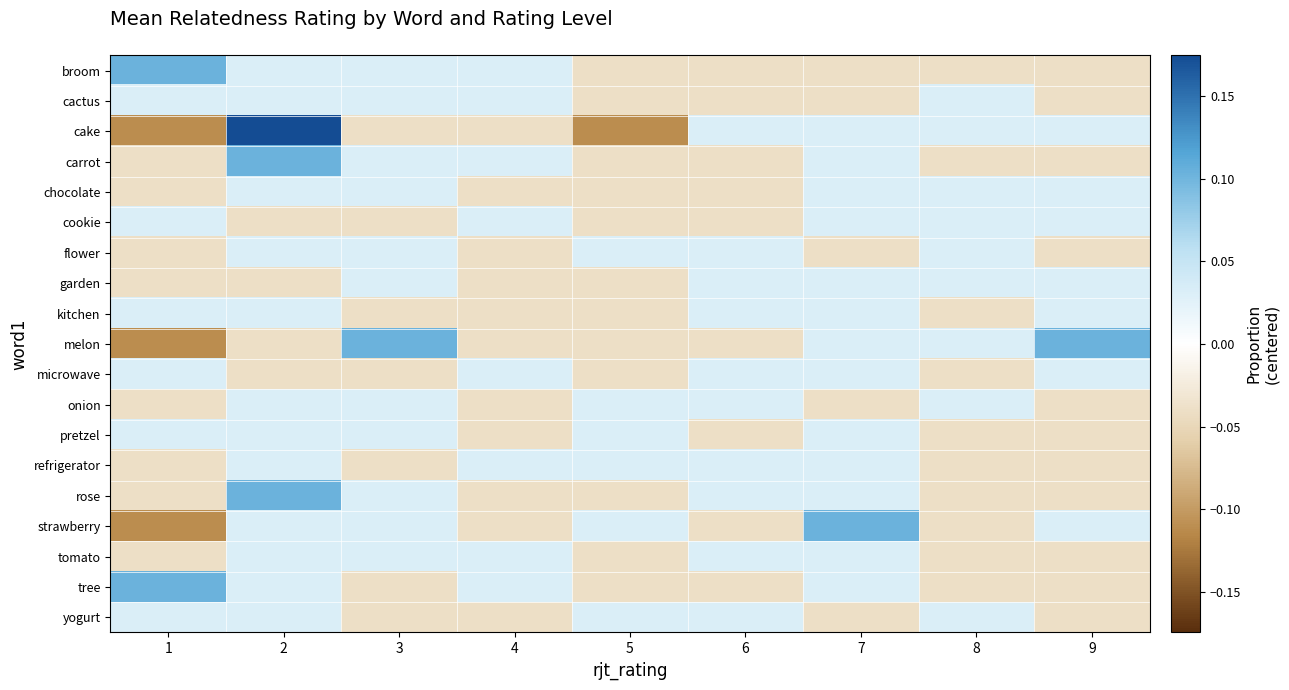

At how many categories does at least one series exceed 0?

9